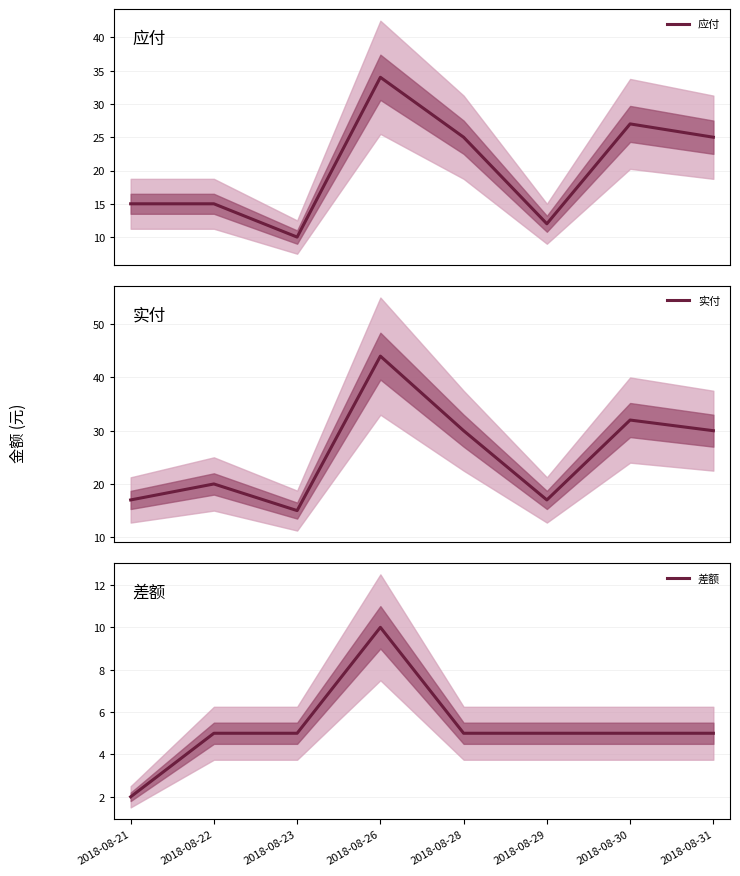

True or false: 应付 and 差额 intersect in this chart.

False